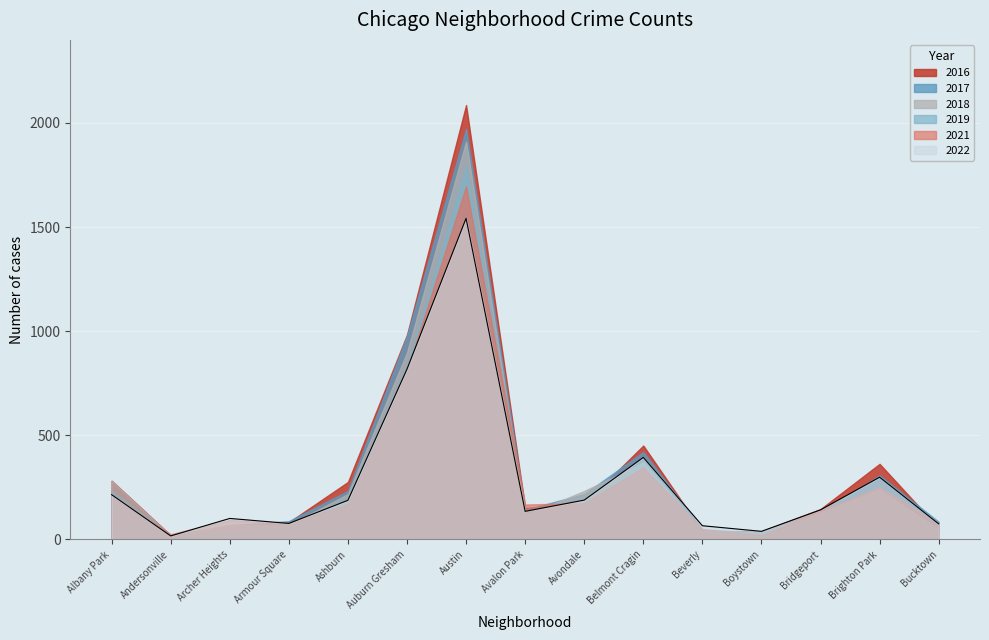

True or false: 2019 and 2016 intersect in this chart.

True